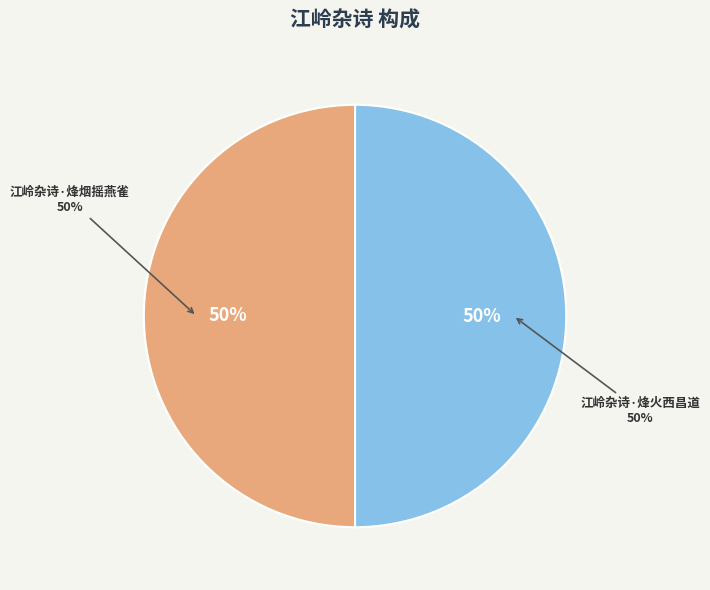

Is it true that 江岭杂诗·烽烟摇燕雀 is 38% of the pie?

False